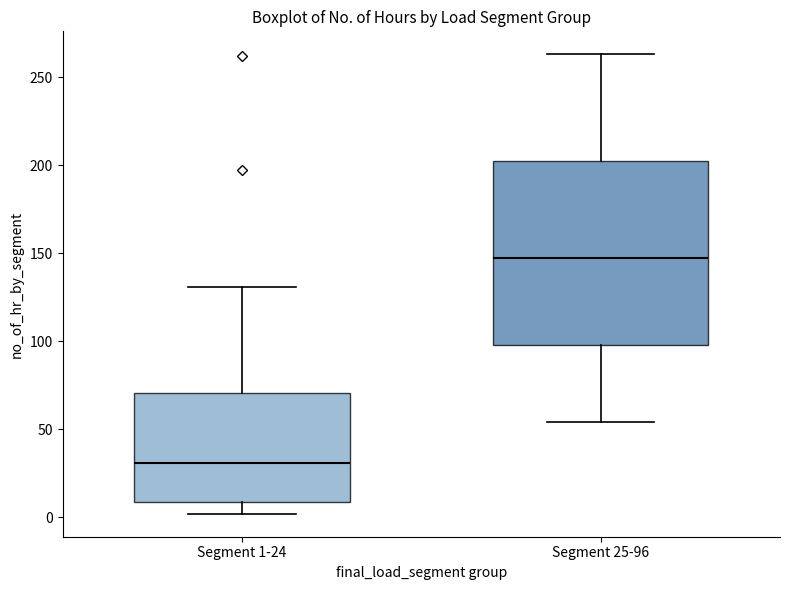

Which box is the tallest, from its lower edge to its upper edge?

Segment 25-96